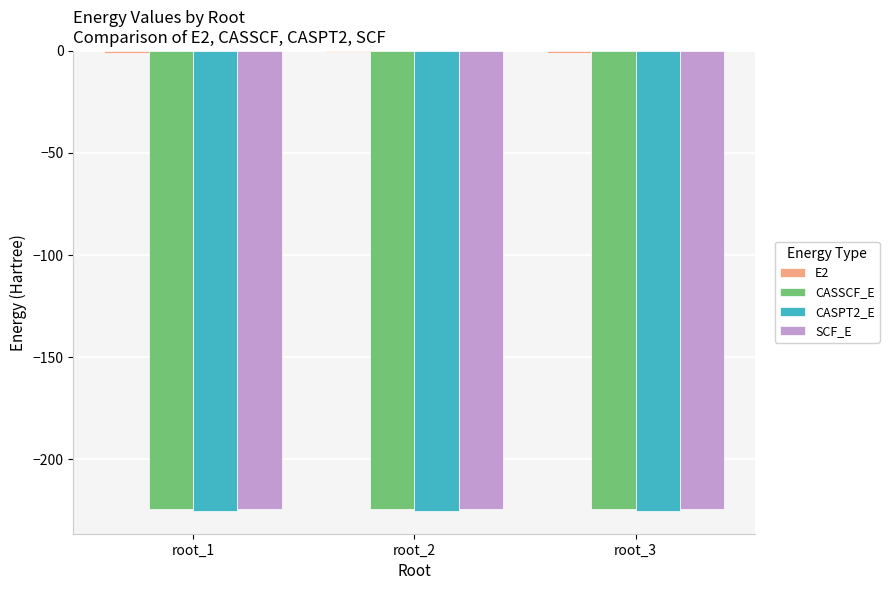

What is the smallest value displayed?

-225.3